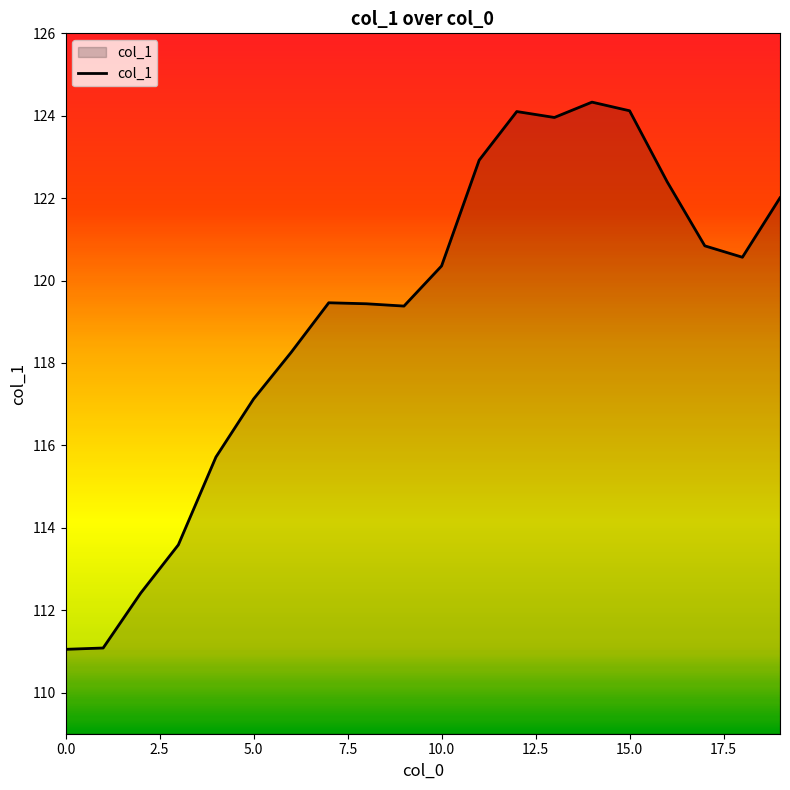

What is the difference between the maximum and minimum values?

13.3